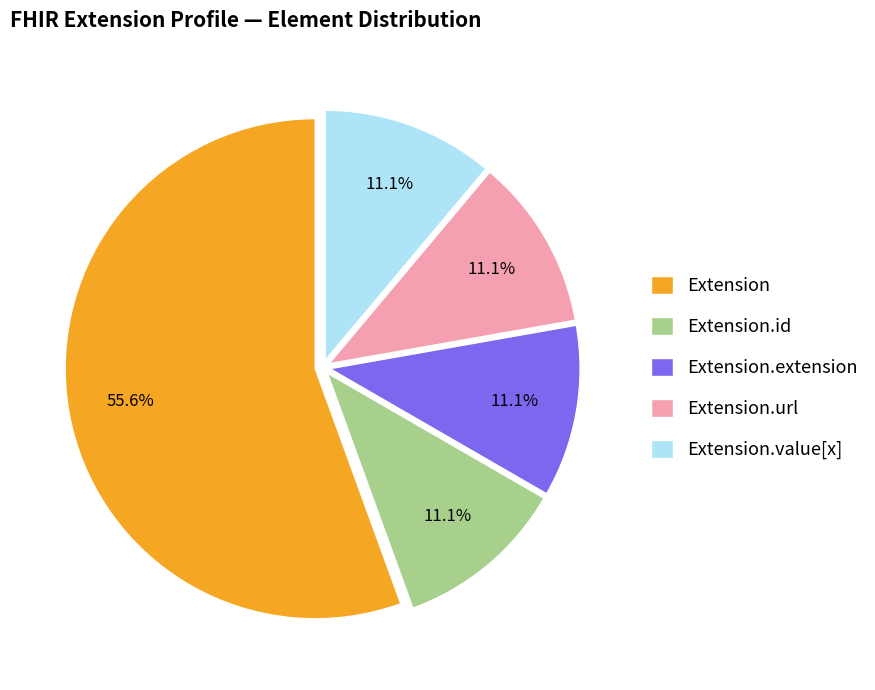

Which category accounts for the majority?

Extension